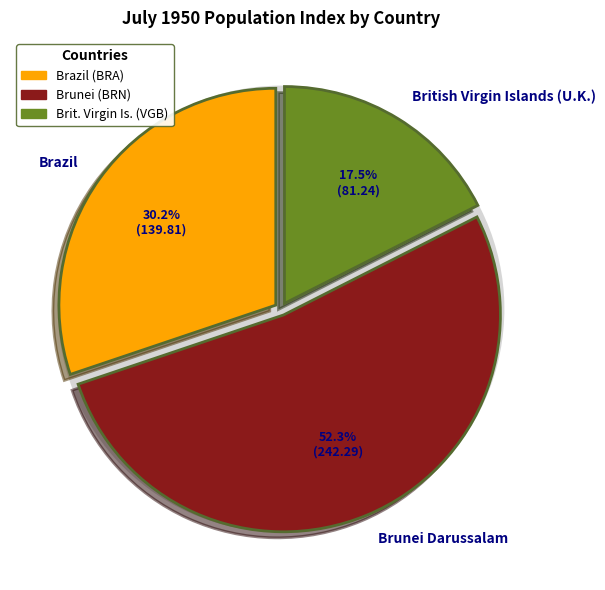

To the nearest percent, what percentage of the pie is British Virgin Islands (U.K.)?

18%